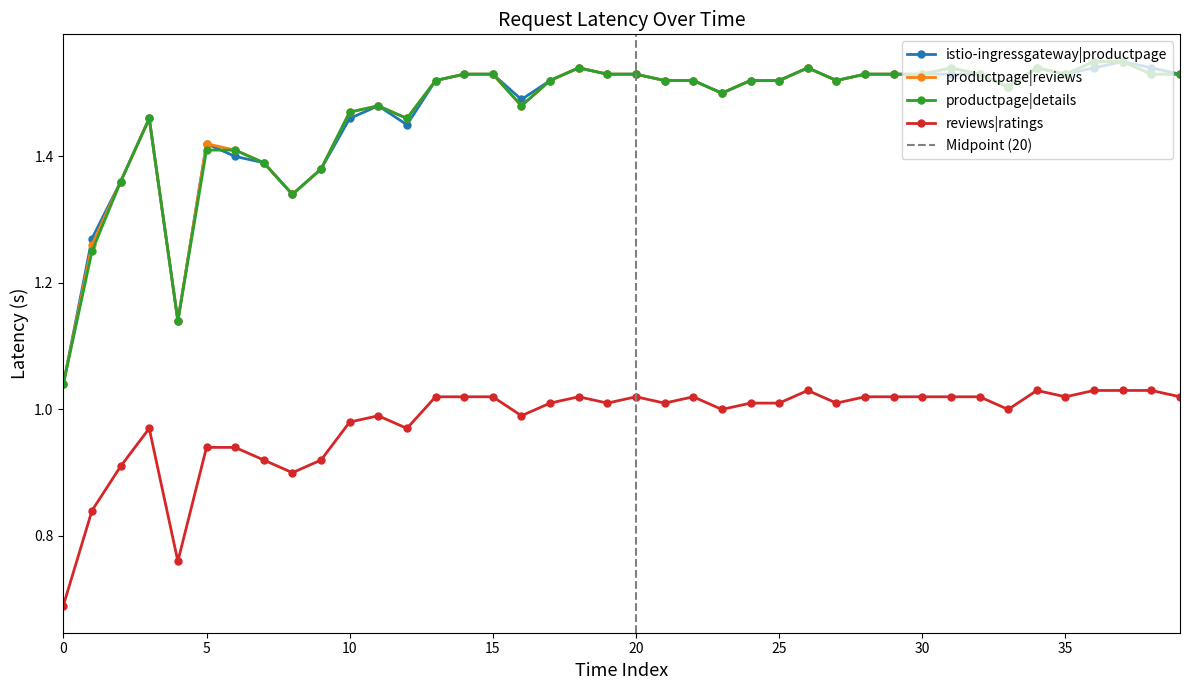

What is the value of the reviews|ratings point at the 20th from the left?

1.0